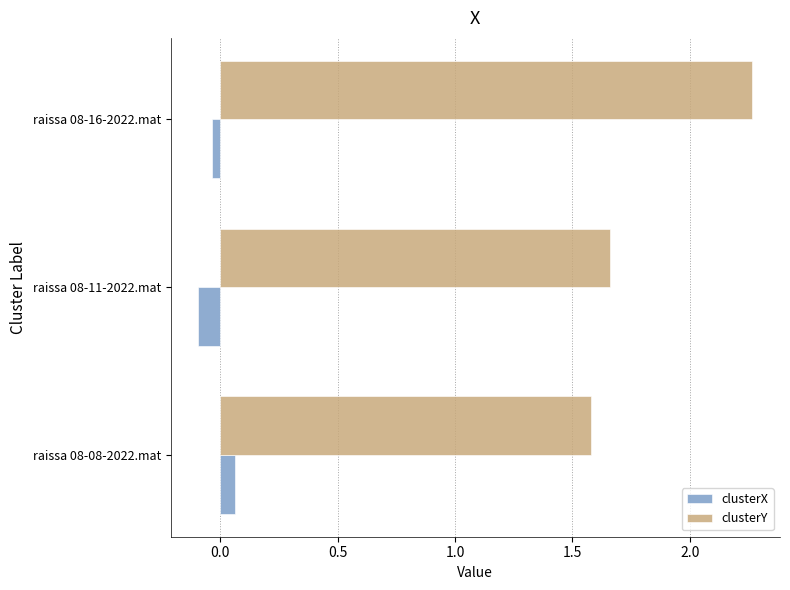

Between raissa 08-11-2022.mat and raissa 08-16-2022.mat, which series saw the biggest shift?

clusterY